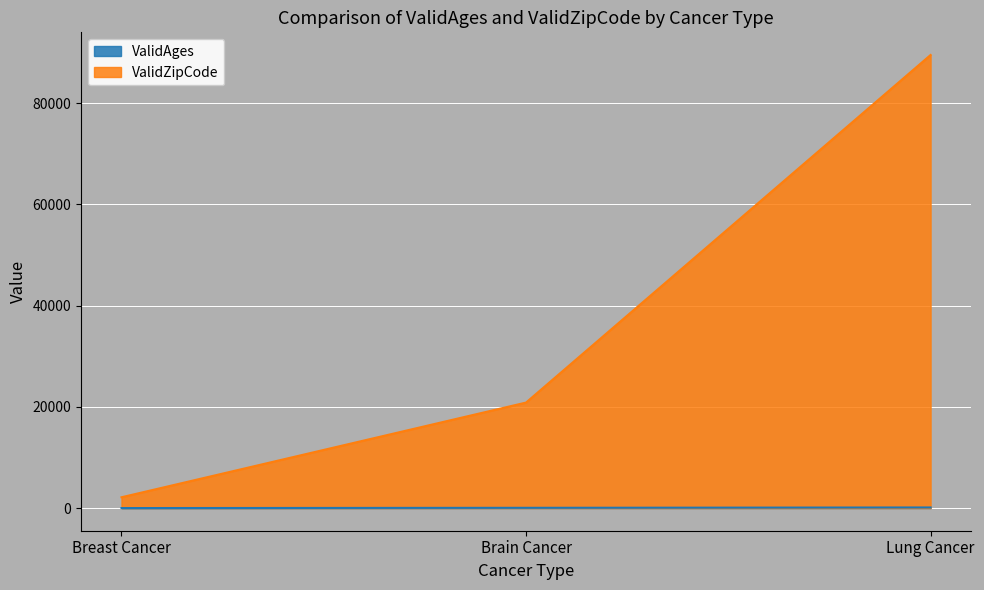

Between Breast Cancer and Lung Cancer, which is larger?

Lung Cancer